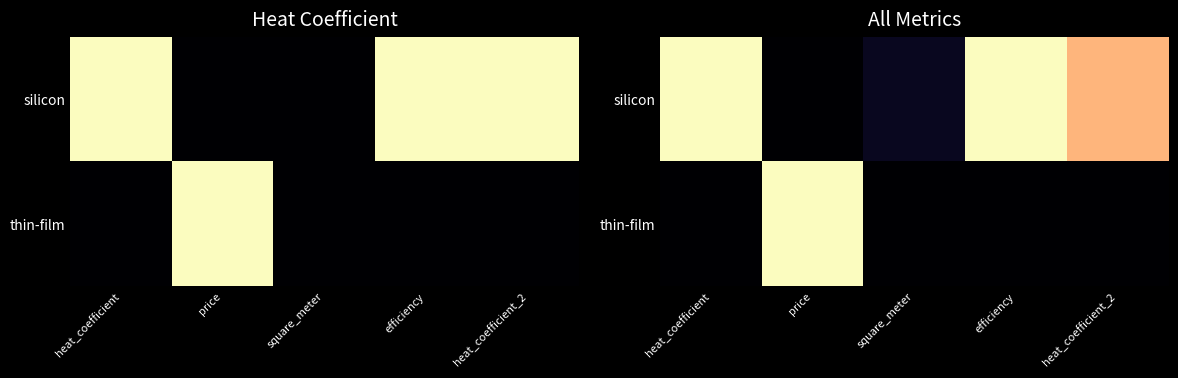

What is the total value across all series at efficiency?

1.0